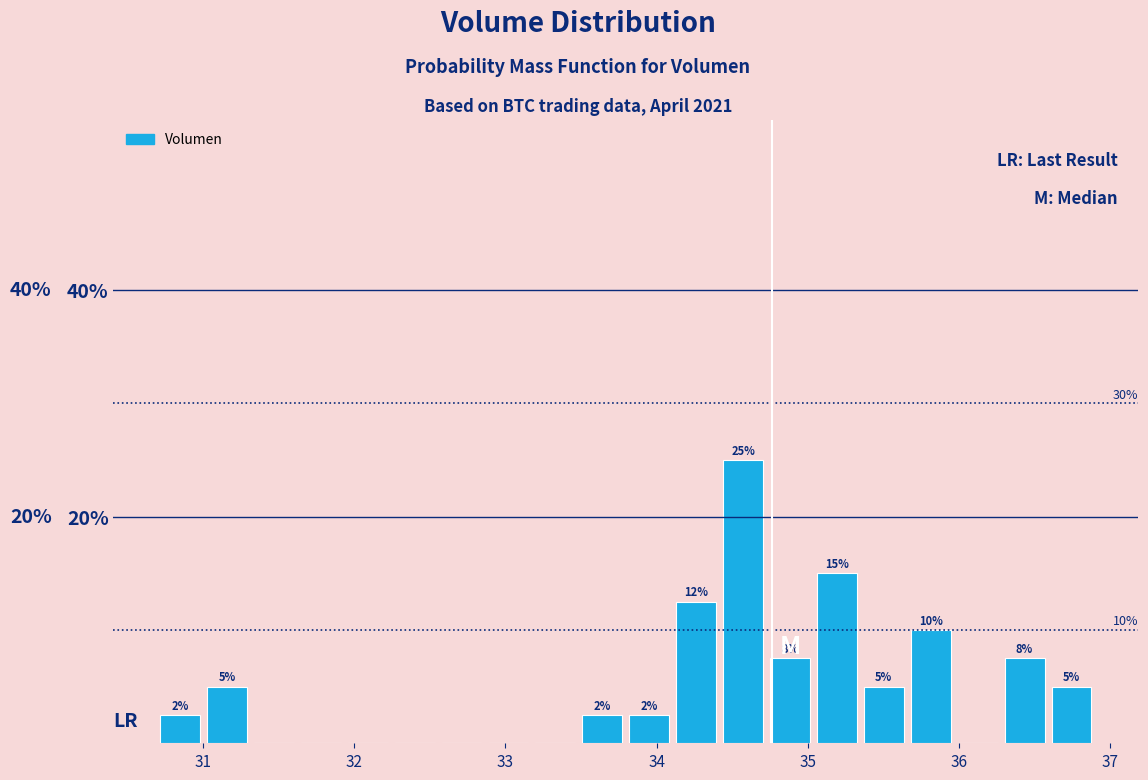

Read against the x-axis, roughly where is the centre of the tallest bar?

34.6